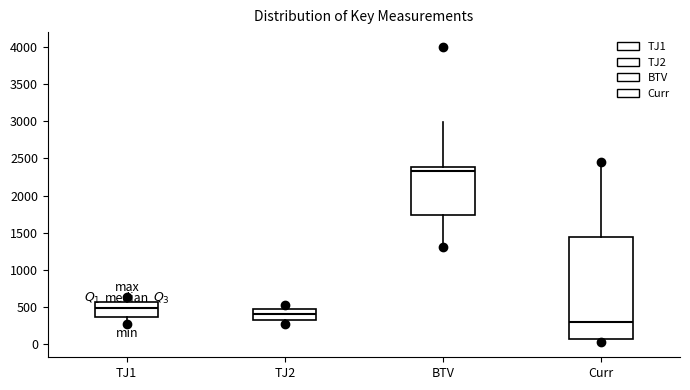

Reading left to right, transcribe this box plot: for each box, give where its median line is, the range the box spans, and where its two whiskers end, as read against the y-axis. The values are not printed on the chart, so give them approximately, as read against the axis.

TJ1: median 500, box 350 to 550, whiskers 250 to 650
TJ2: median 400, box 300 to 450, whiskers 250 to 550
BTV: median 2350, box 1750 to 2400, whiskers 1300 to 3000
Curr: median 300, box 50 to 1450, whiskers 0 to 2450